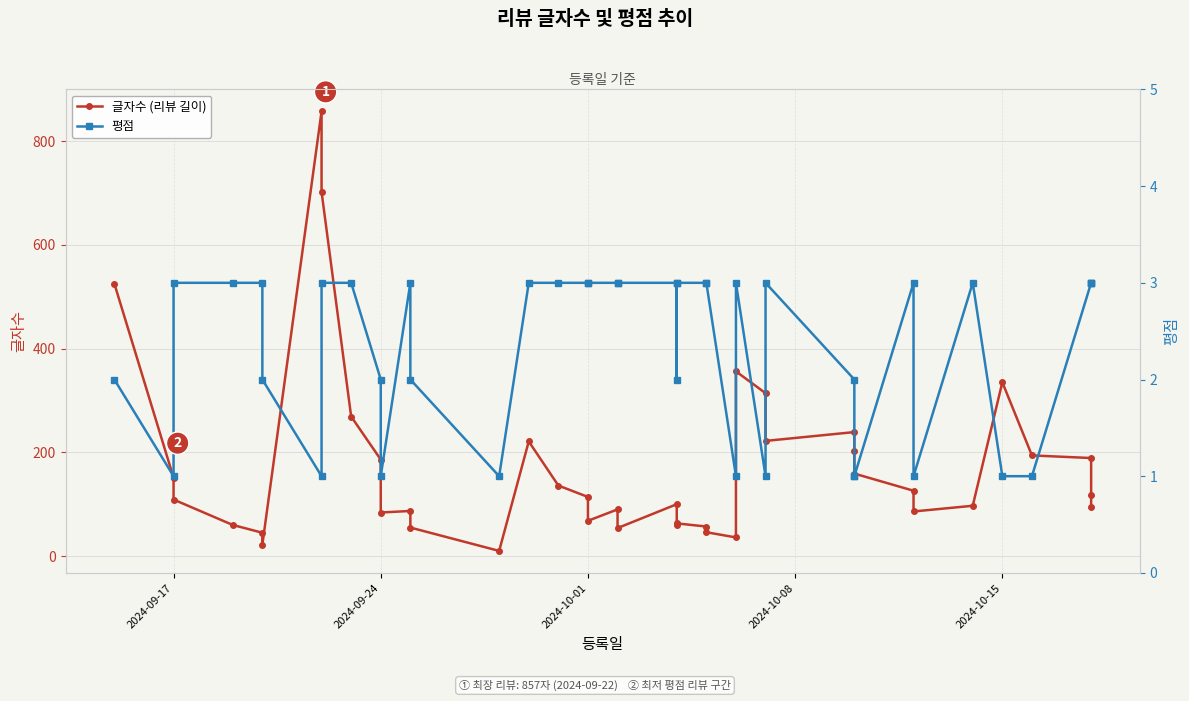

True or false: 글자수 (리뷰 길이) has more than 0 interior local peaks.

True